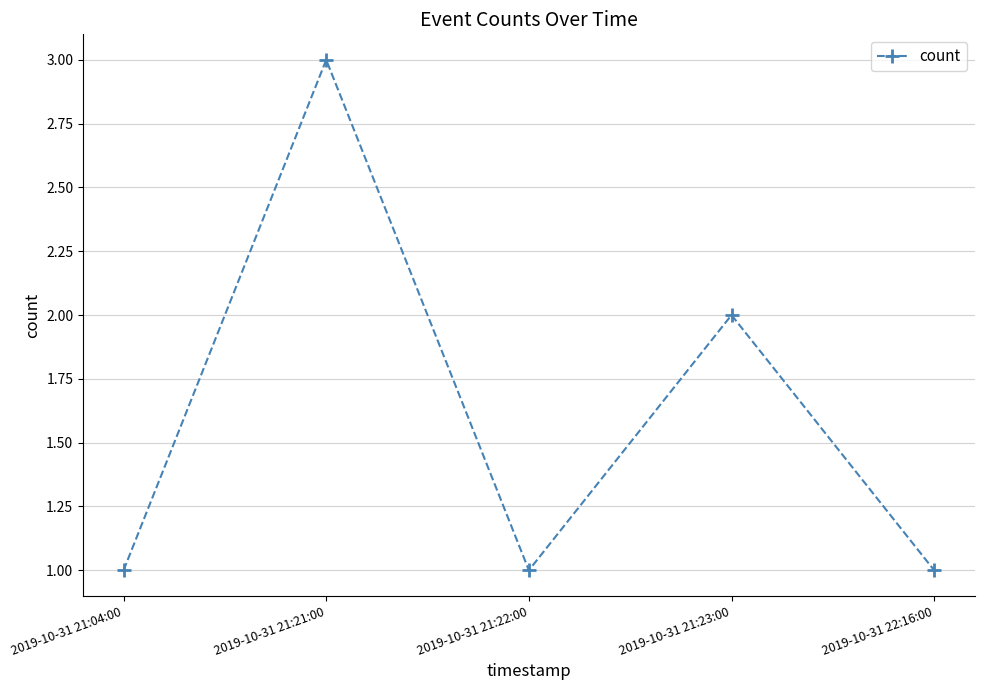

What is the difference between the maximum and minimum values?

2